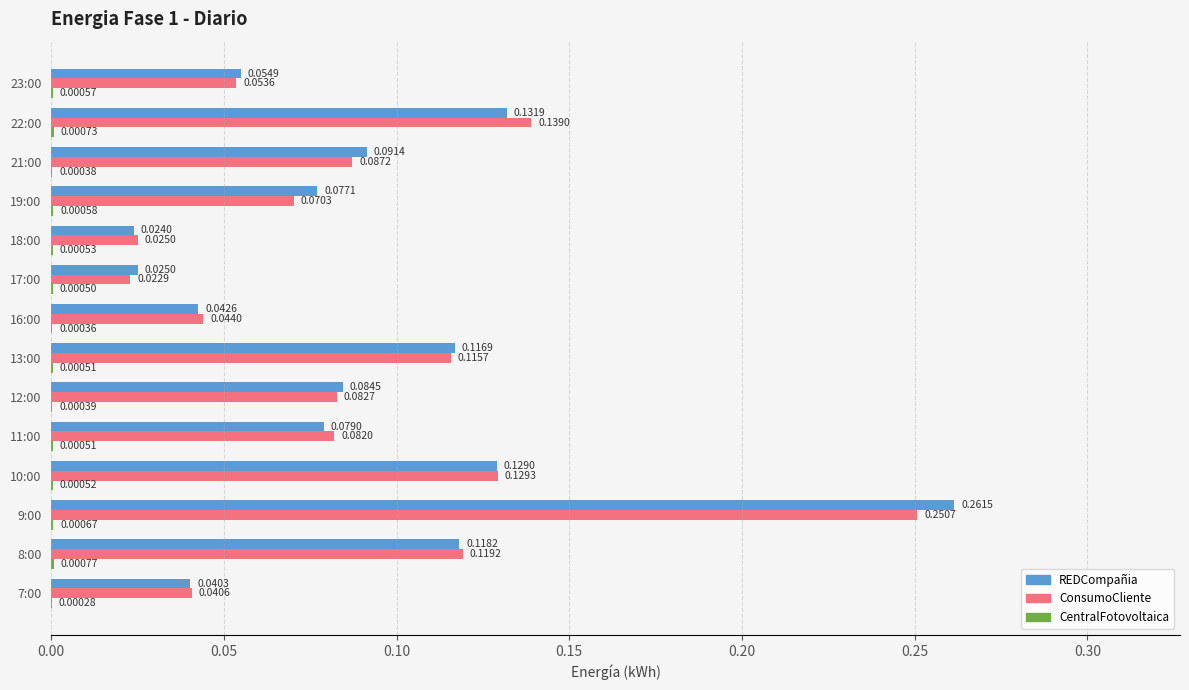

At which category is the sum across all series the highest?

9:00